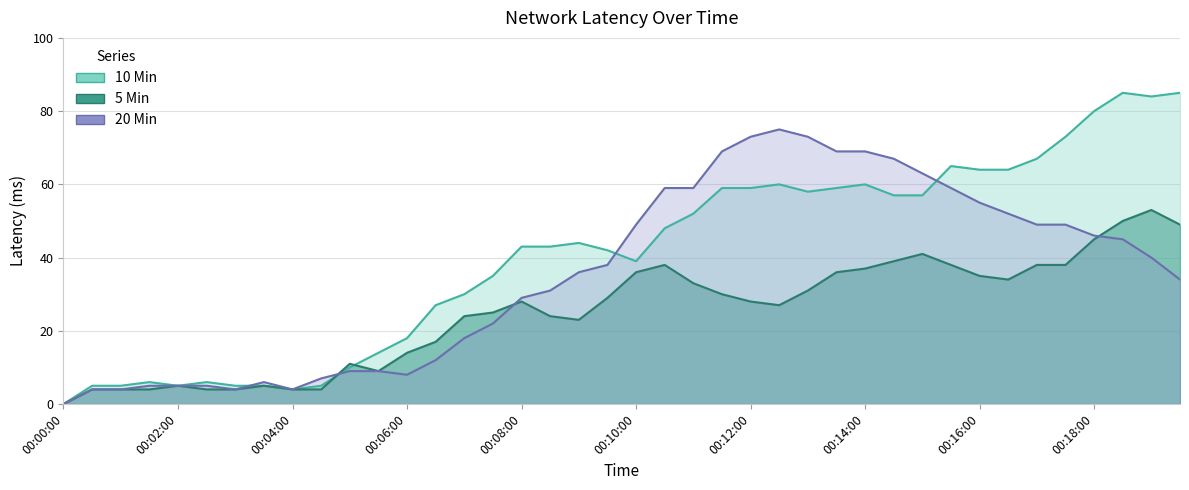

How many lines are shown in the chart?

3